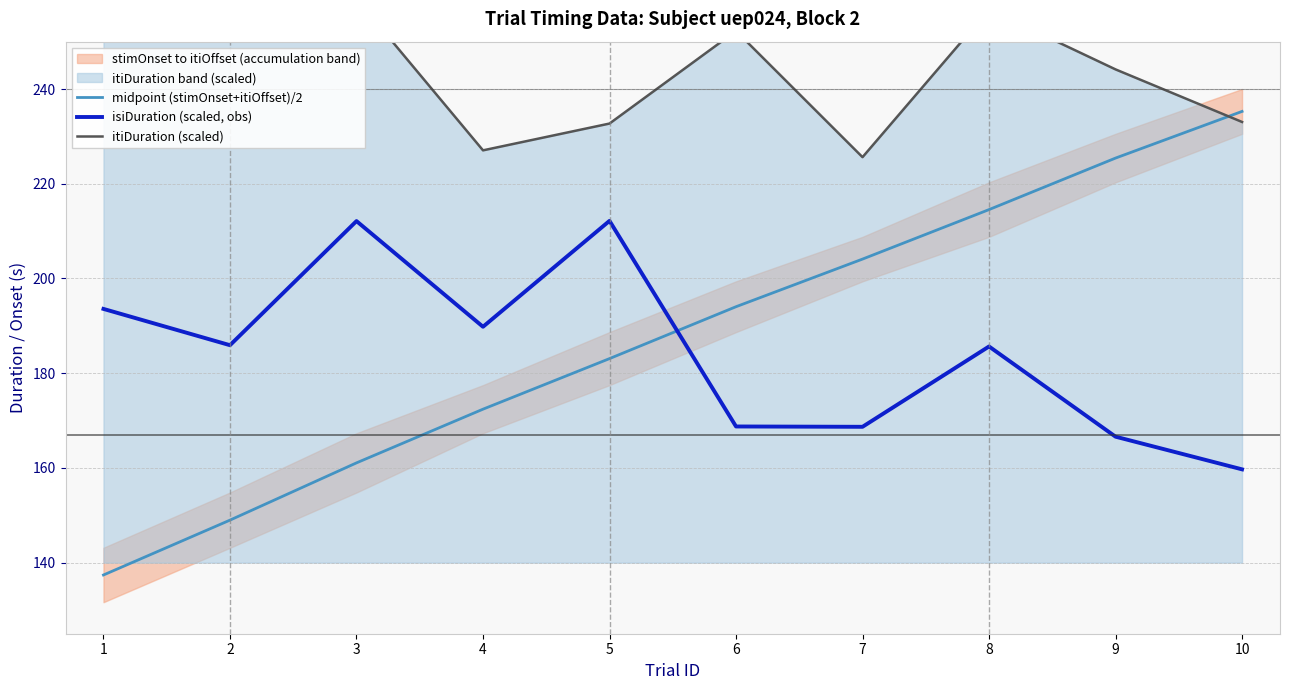

What value does the isiDuration (scaled, obs) series have at 2?

185.9